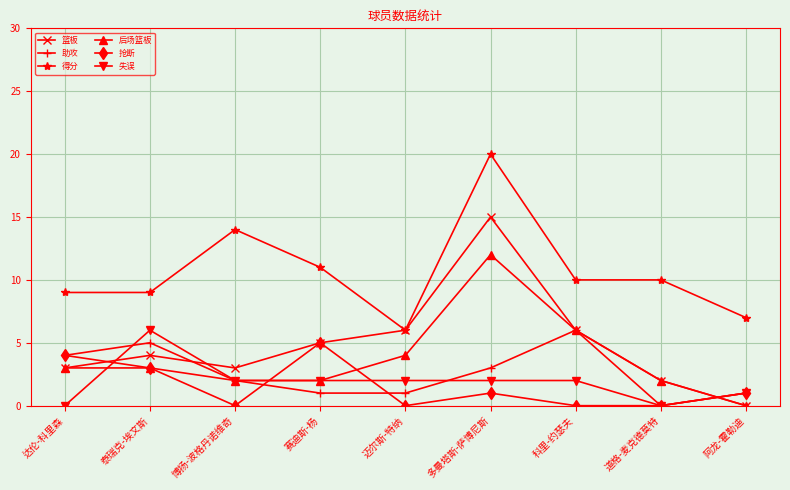

What is the difference between the second highest and minimum values in the 助攻 series?

5